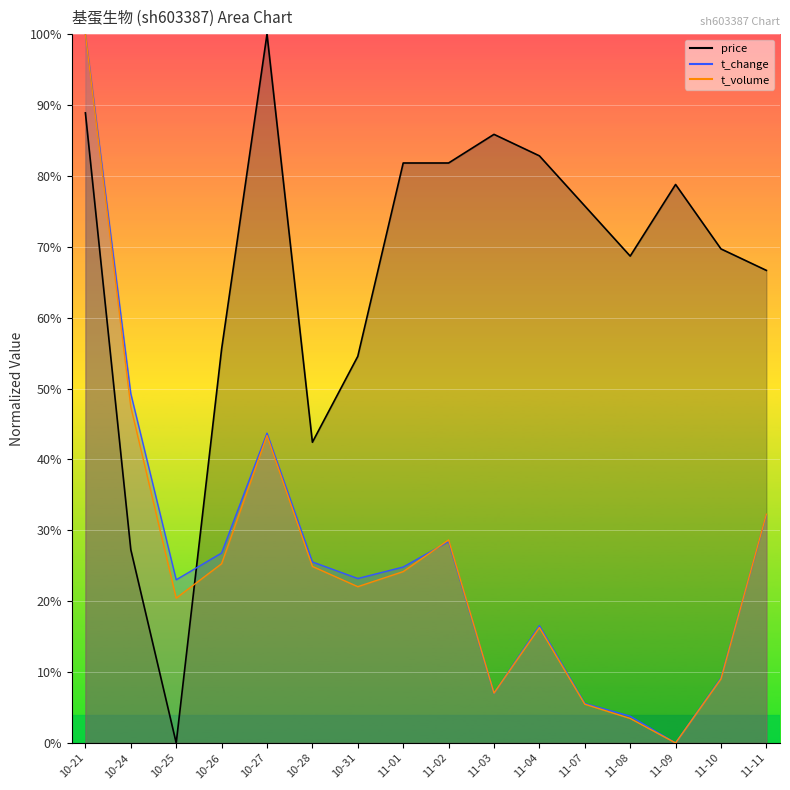

Which category has the lowest value across all series?

10-25